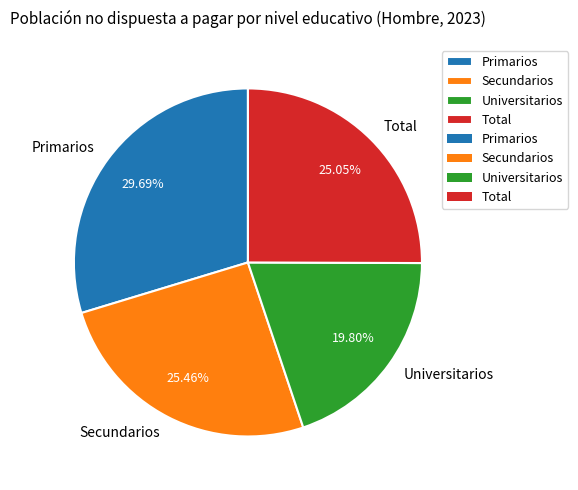

True or false: Universitarios accounts for 14% of the total.

False